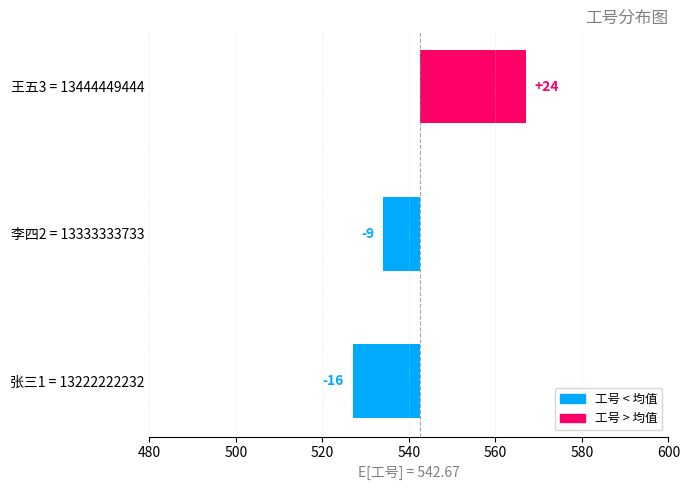

Reading left to right, extract all data points from this chart.

-15.7	-8.7	24.3